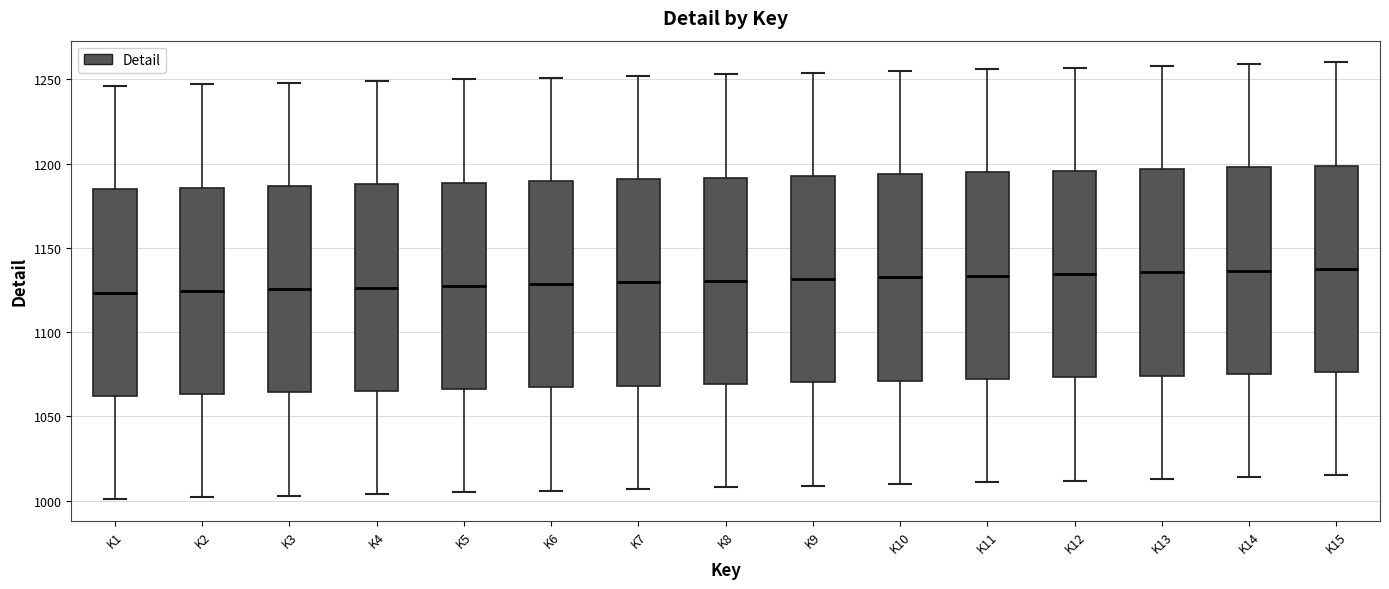

Reading left to right, transcribe this box plot: for each box, give where its median line is, the range the box spans, and where its two whiskers end, as read against the y-axis. The values are not printed on the chart, so give them approximately, as read against the axis.

K1: median 1125, box 1060 to 1185, whiskers 1000 to 1245
K2: median 1125, box 1065 to 1185, whiskers 1000 to 1245
K3: median 1125, box 1065 to 1185, whiskers 1005 to 1250
K4: median 1125, box 1065 to 1190, whiskers 1005 to 1250
K5: median 1130, box 1065 to 1190, whiskers 1005 to 1250
K6: median 1130, box 1065 to 1190, whiskers 1005 to 1250
K7: median 1130, box 1070 to 1190, whiskers 1005 to 1250
K8: median 1130, box 1070 to 1190, whiskers 1010 to 1255
K9: median 1130, box 1070 to 1195, whiskers 1010 to 1255
K10: median 1135, box 1070 to 1195, whiskers 1010 to 1255
K11: median 1135, box 1070 to 1195, whiskers 1010 to 1255
K12: median 1135, box 1075 to 1195, whiskers 1010 to 1255
K13: median 1135, box 1075 to 1195, whiskers 1015 to 1260
K14: median 1135, box 1075 to 1200, whiskers 1015 to 1260
K15: median 1140, box 1075 to 1200, whiskers 1015 to 1260